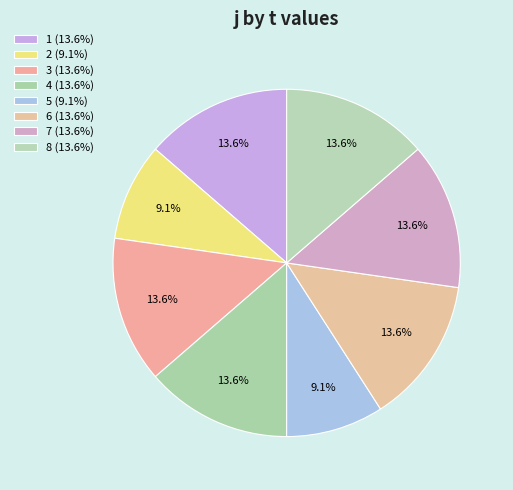

How many segments does this pie chart have?

8